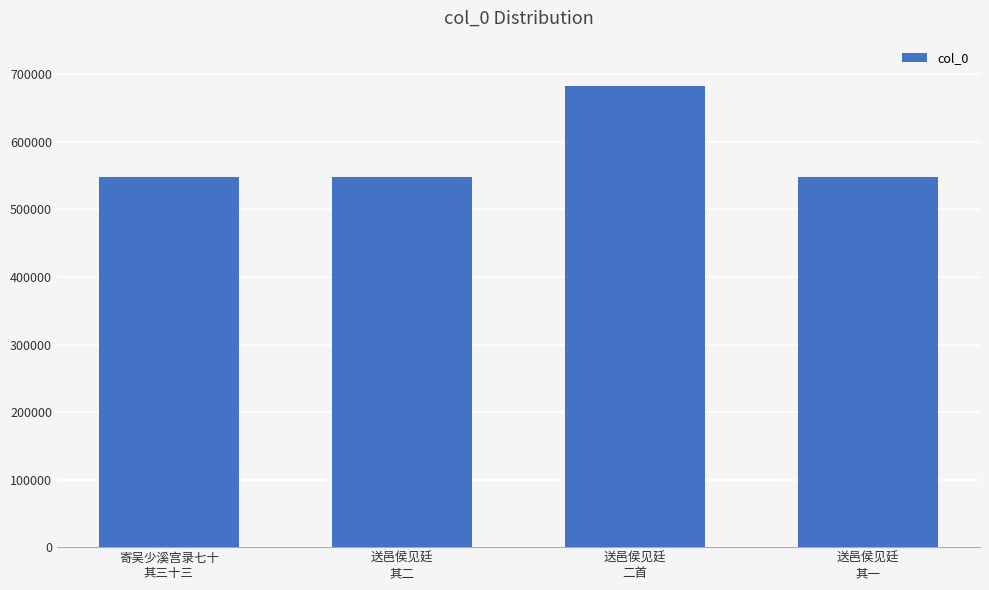

What is the greatest value displayed?

682212